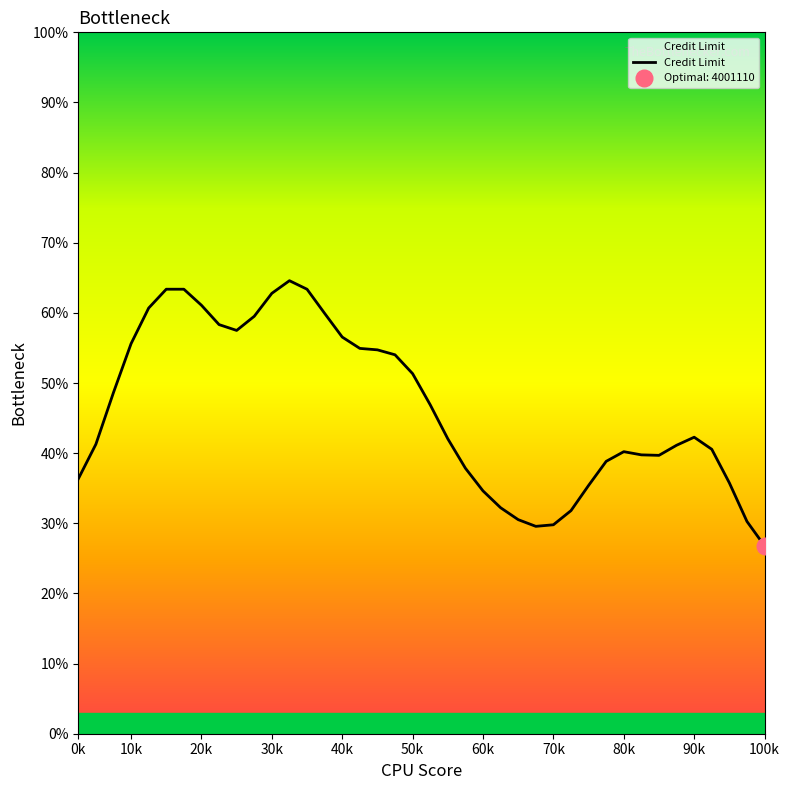

True or false: the data has more than 2 interior local peaks.

True